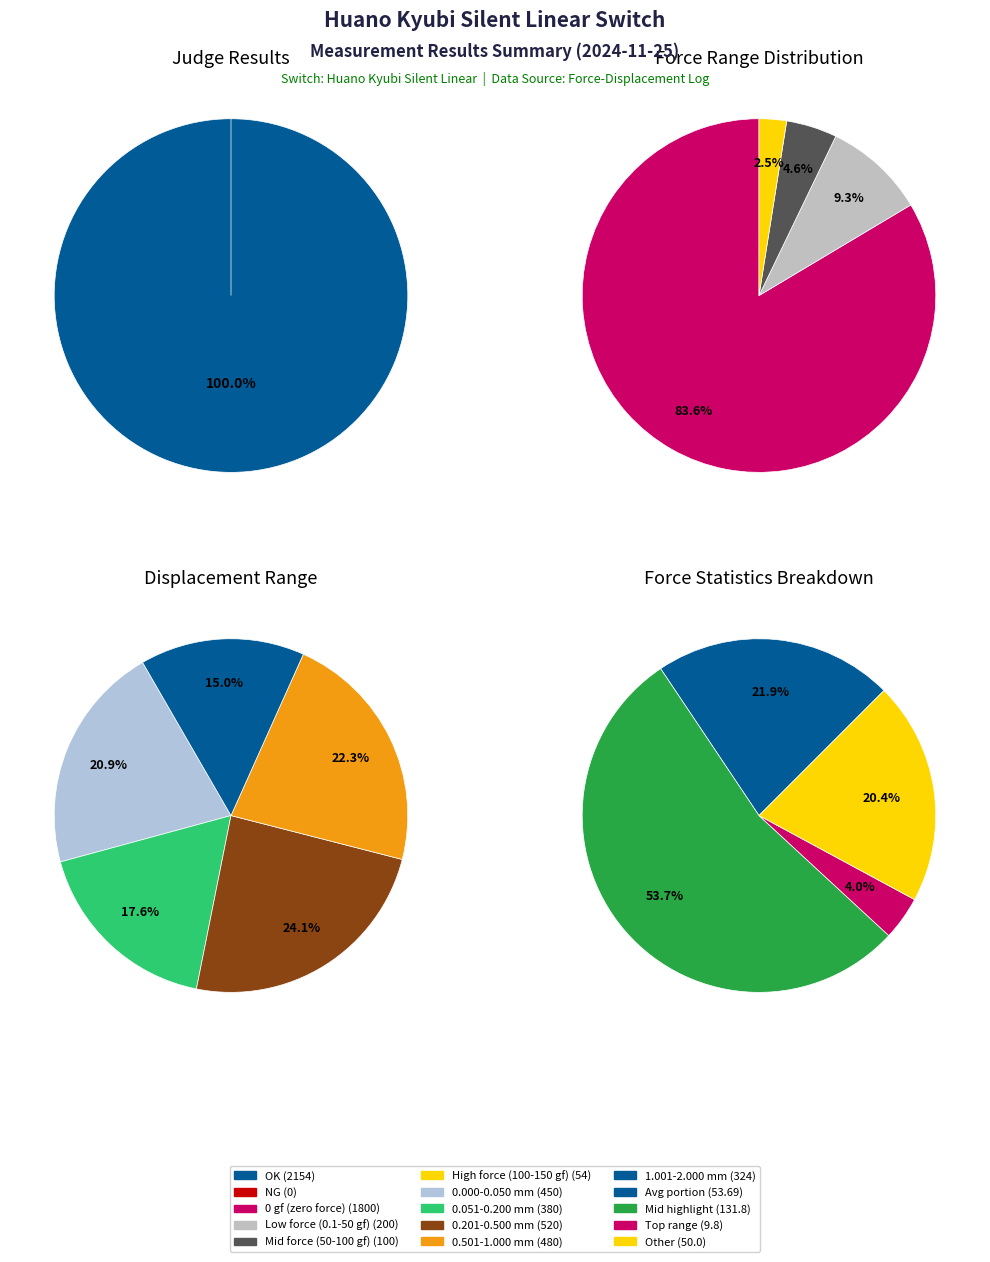

To the nearest percent, what is the combined percentage of NG and OK?

100%